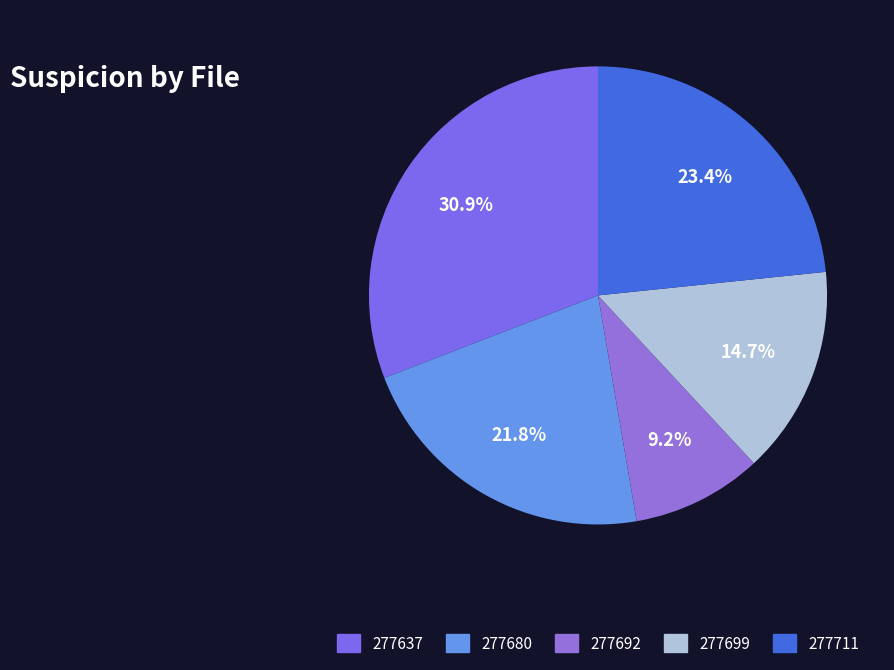

How many slices are in this pie chart?

5